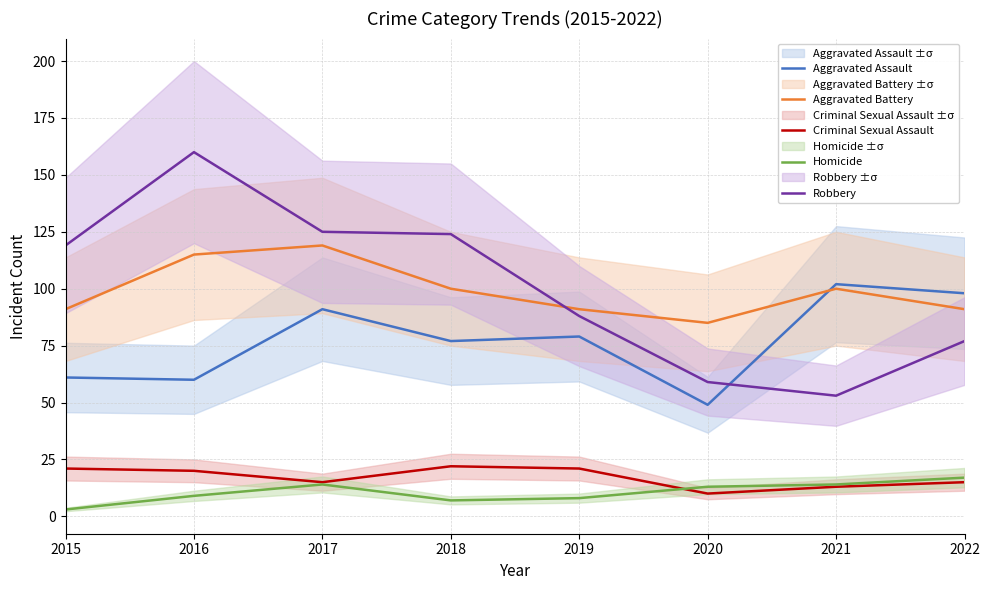

At 2017, list the series in order from smallest to largest.

Homicide, Criminal Sexual Assault, Aggravated Assault, Aggravated Battery, Robbery